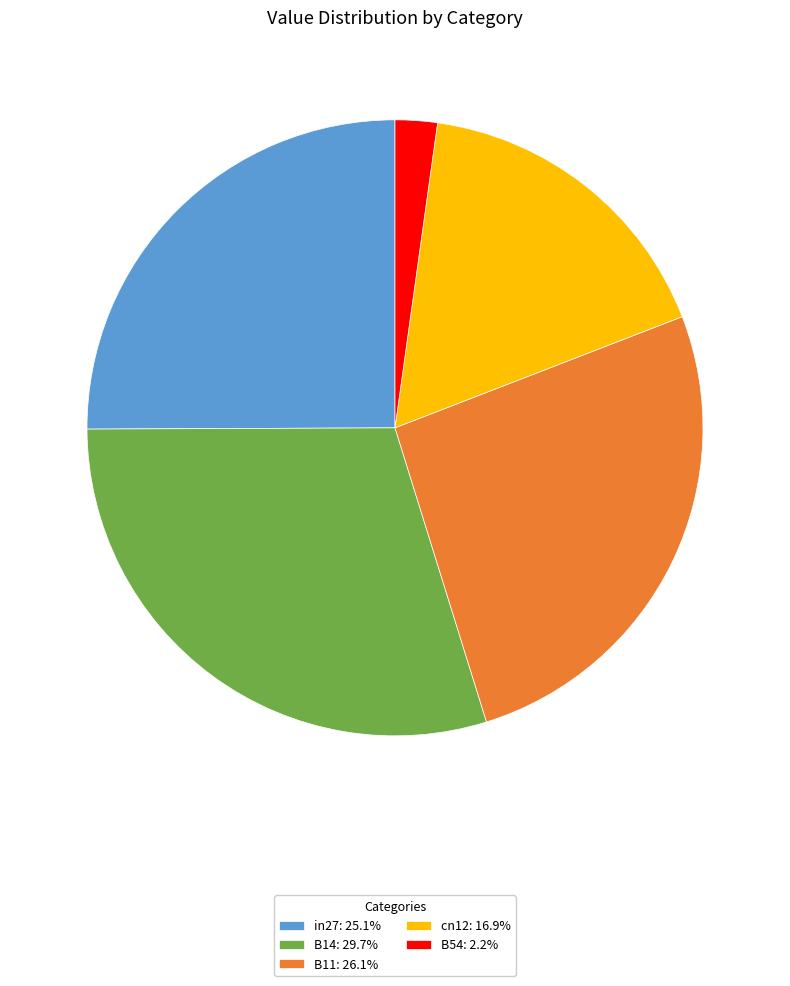

Between B14 and in27, which is larger?

B14